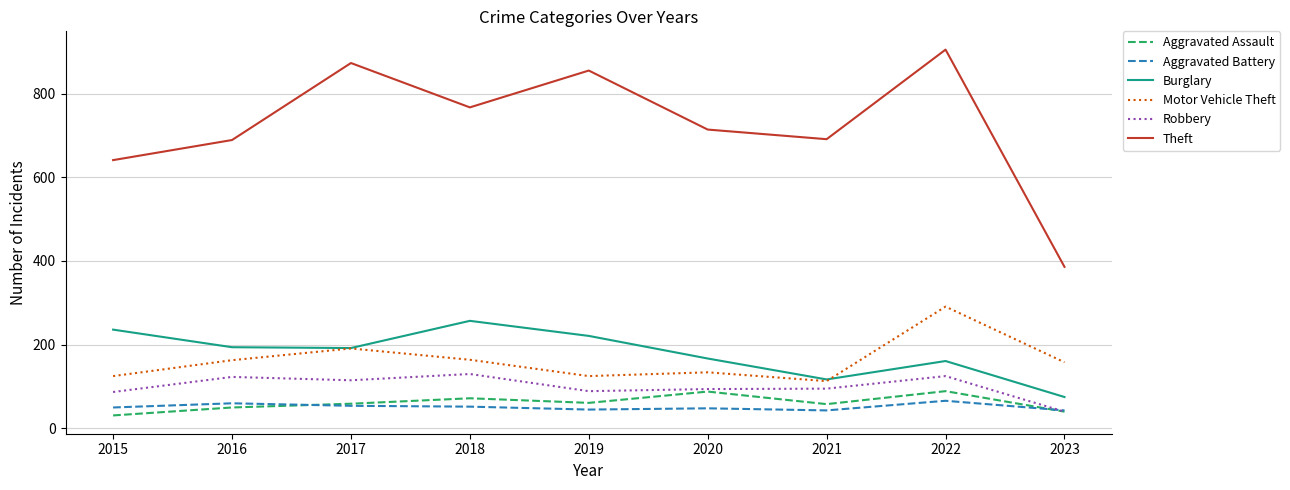

What is the total value across all series at 2023?

742